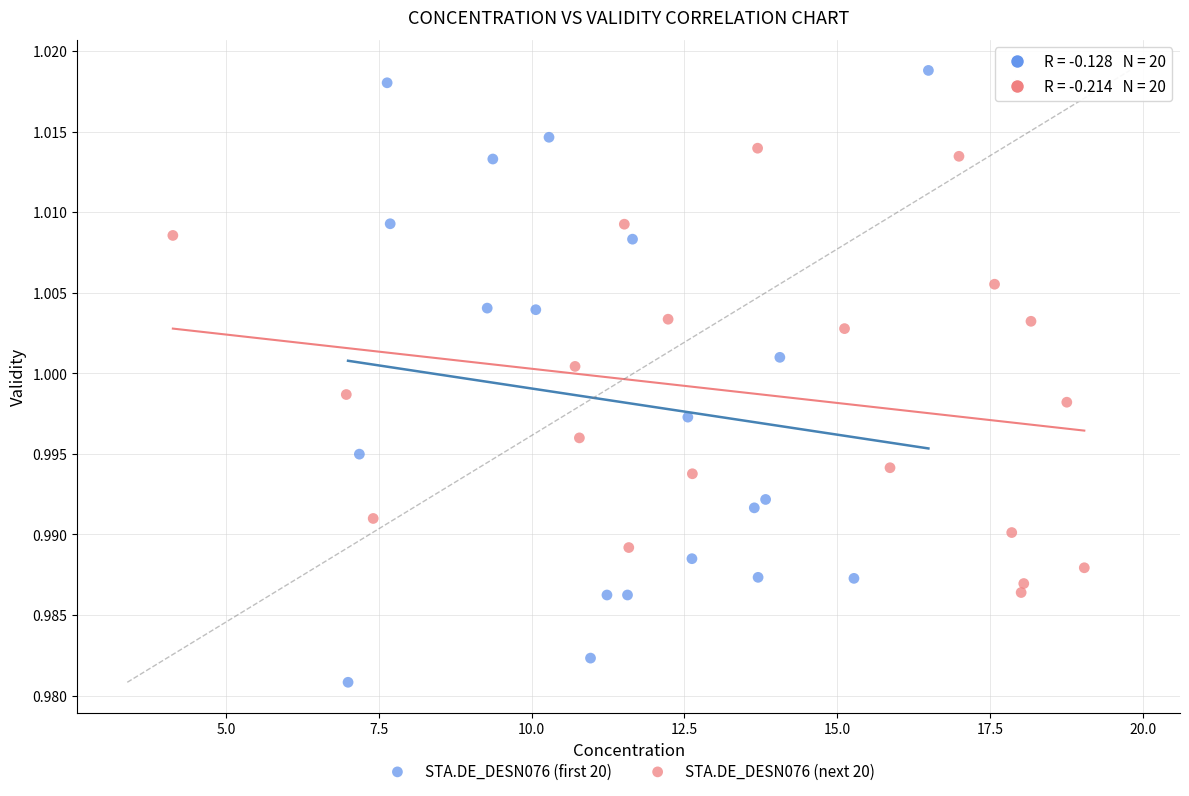

Which series reaches the maximum Y coordinate?

STA.DE_DESN076 (first 20)